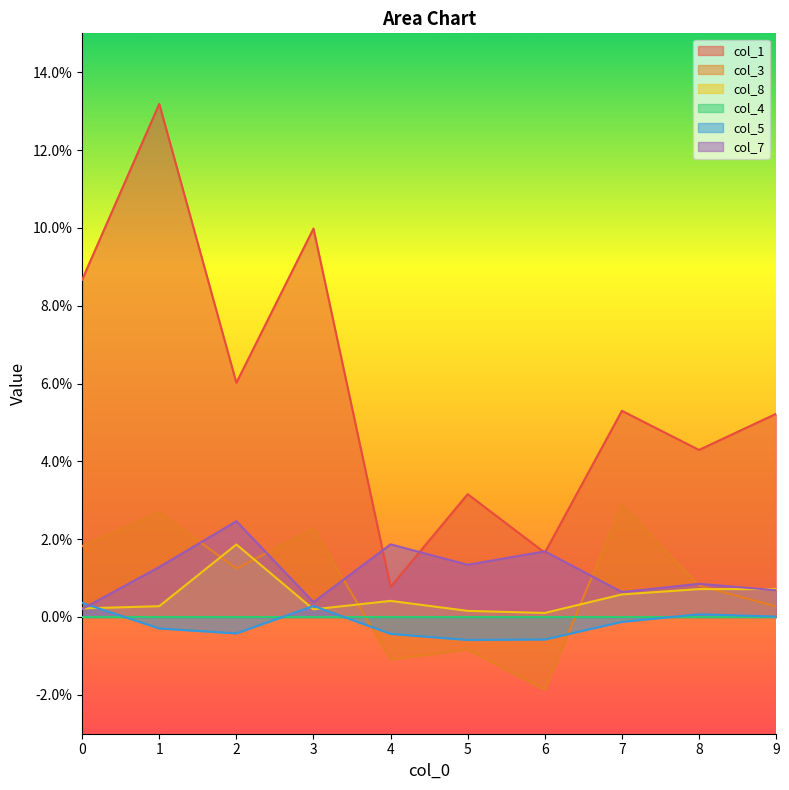

Does the chart display data point markers on the line(s)?

No